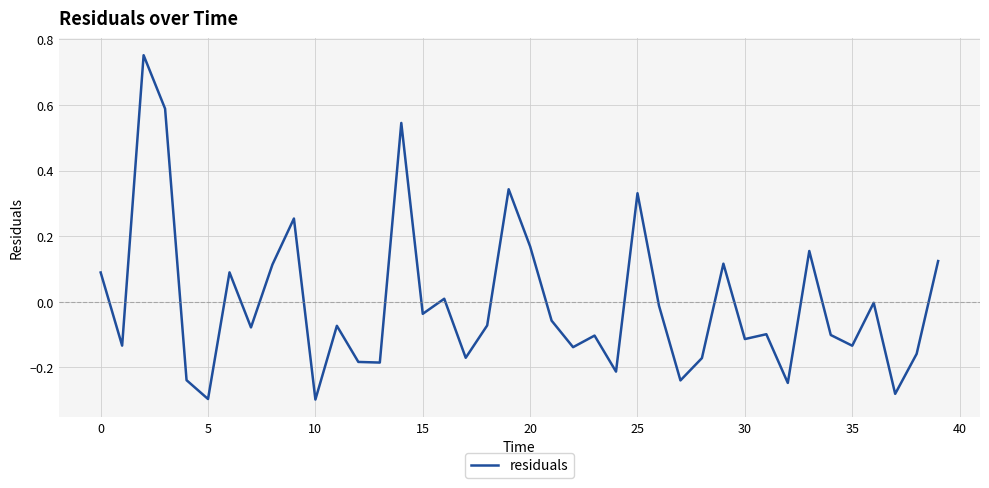

What is the greatest value displayed?

0.8